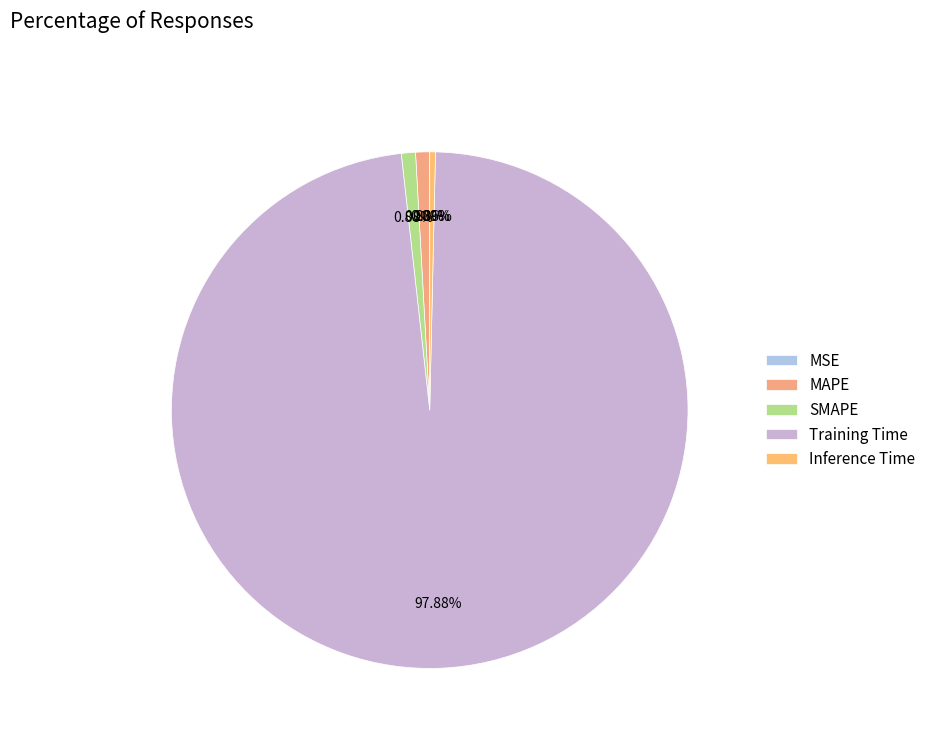

How many segments does this pie chart have?

5